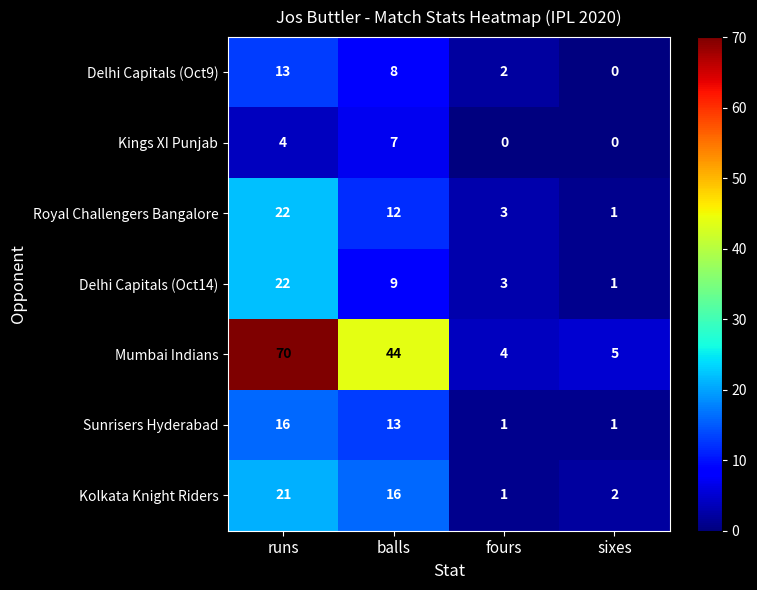

Where does the Delhi Capitals (Oct9) series first go above 8?

runs